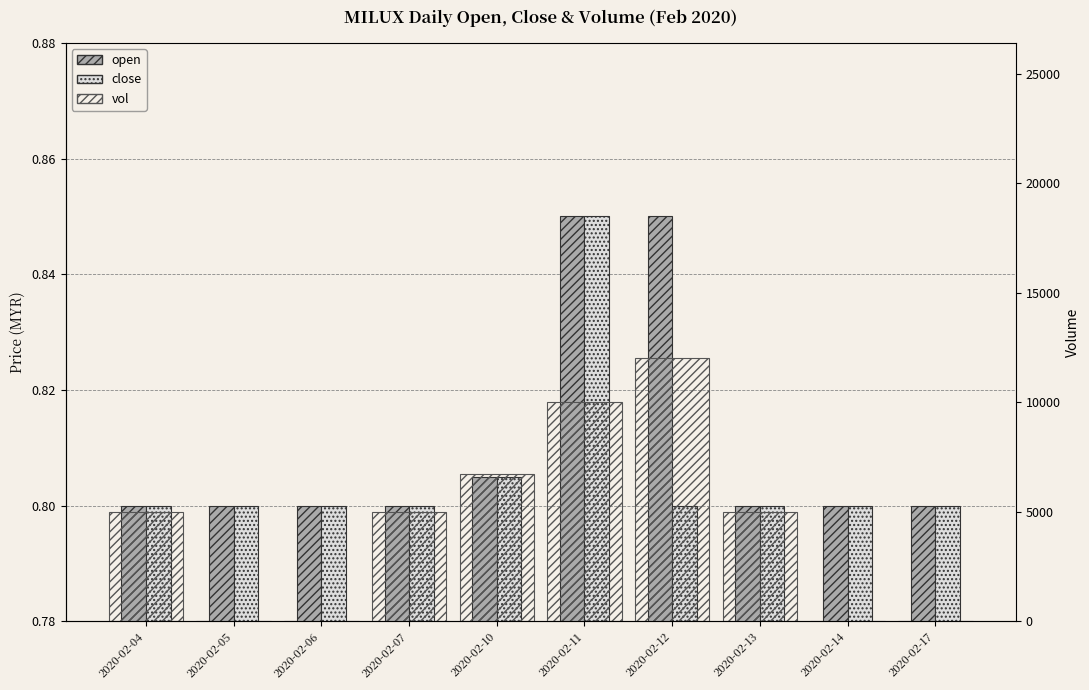

Between 2020-02-12 and 2020-02-07, which is larger?

2020-02-12